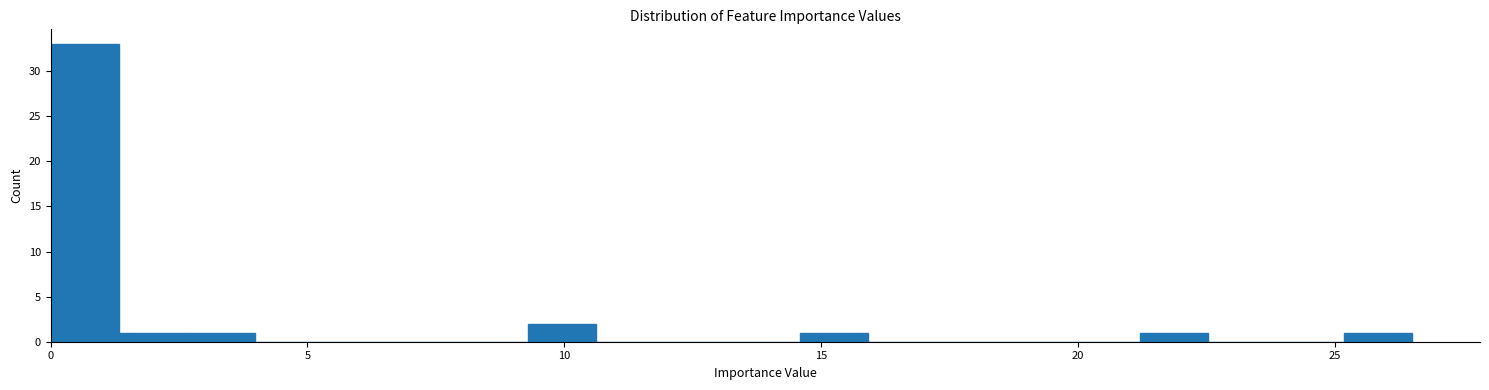

Around what value on the x-axis is the tallest bar? Give the approximate position of its centre, as read against the axis.

0.5